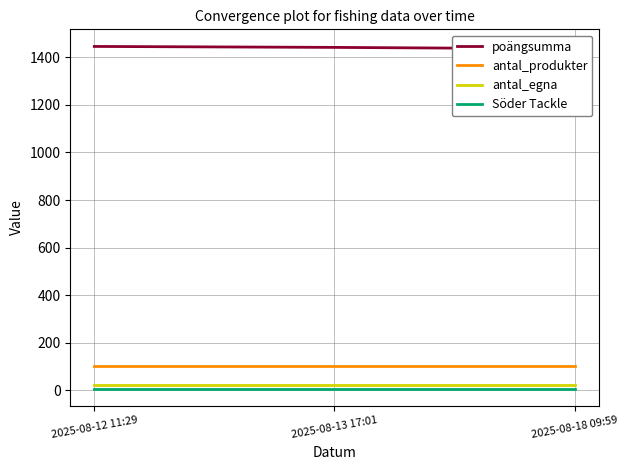

What is the label of the 3rd point from the left?

2025-08-18 09:59